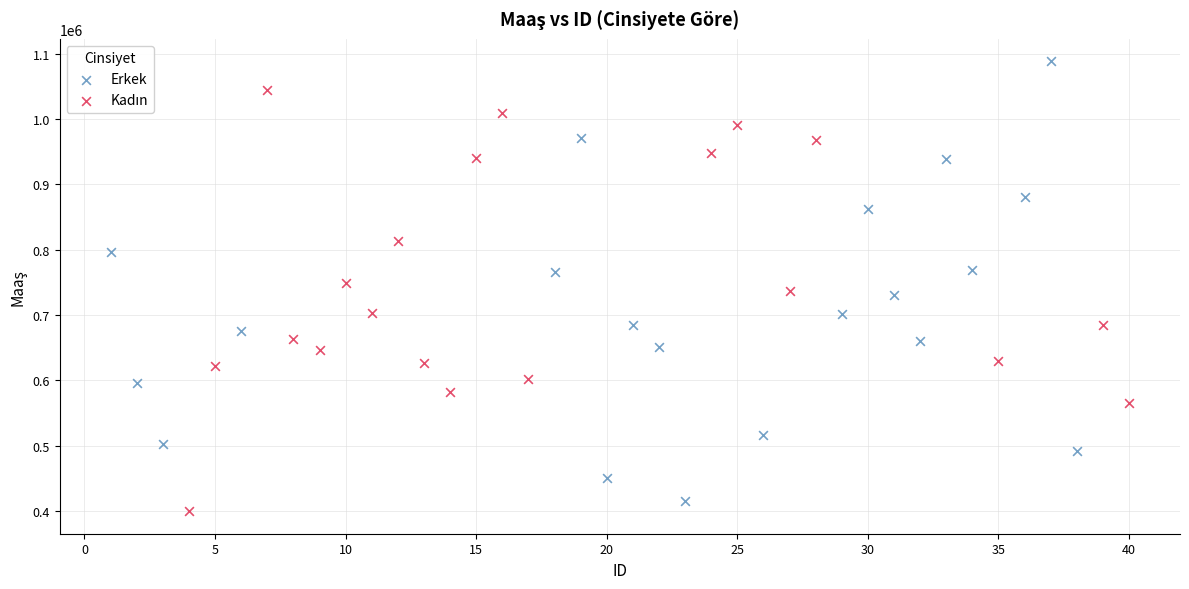

Which series reaches the maximum Y coordinate?

Erkek